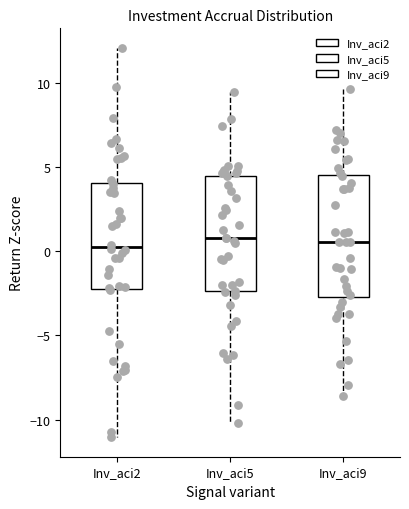

Reading left to right, read every box against the y-axis: the position of its median line, the range the box covers, and the ends of its whiskers. The values are not printed on the chart, so give them approximately, as read against the axis.

Inv_aci2: median 0.5, box -2.0 to 4.0, whiskers -11.0 to 12.0
Inv_aci5: median 1.0, box -2.5 to 4.5, whiskers -10.0 to 9.5
Inv_aci9: median 0.5, box -2.5 to 4.5, whiskers -8.5 to 9.5